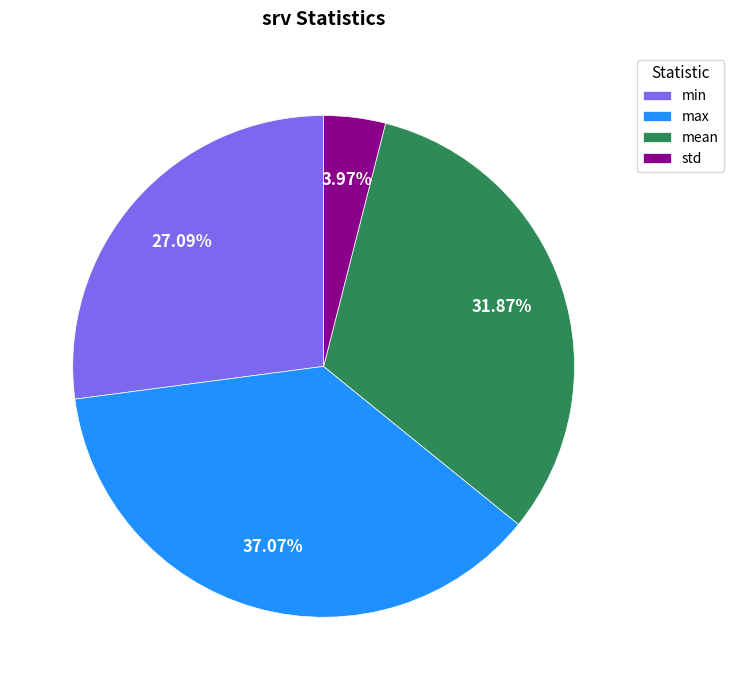

Is there a majority slice in this chart?

No